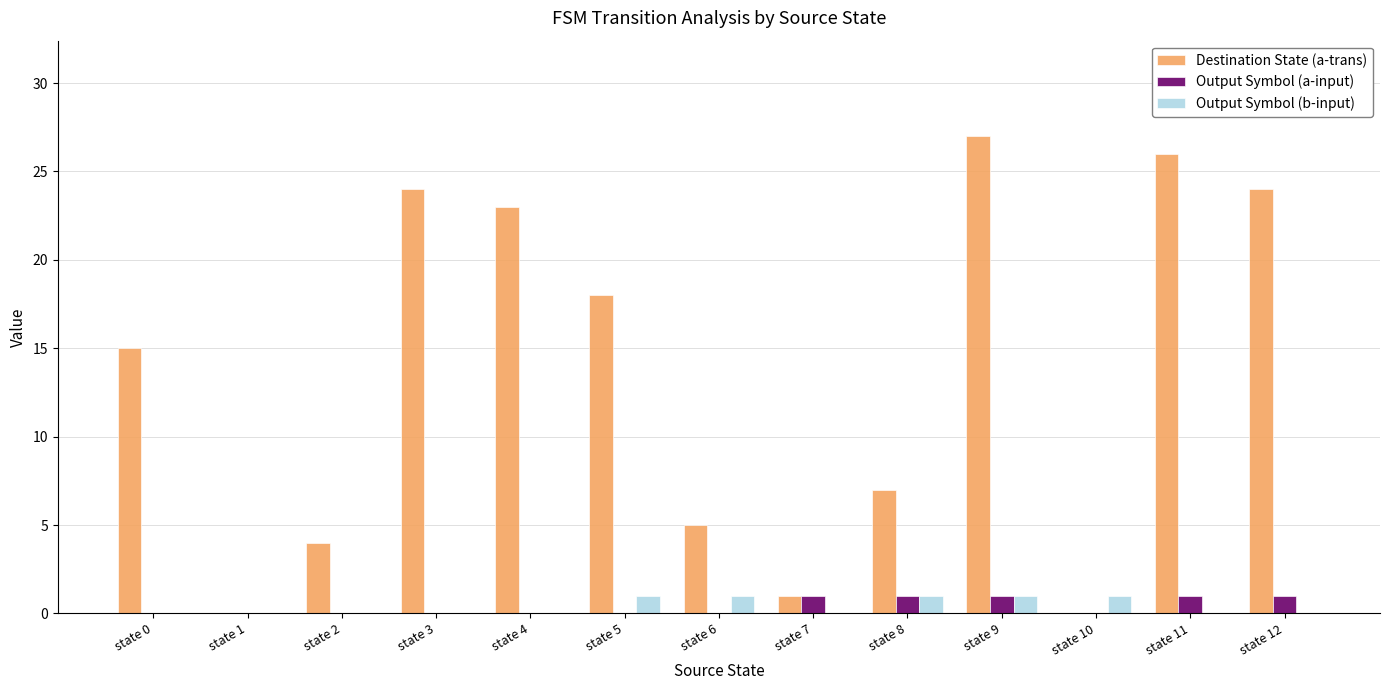

Is it true that Destination State (a-trans) equals 4 at state 8?

False